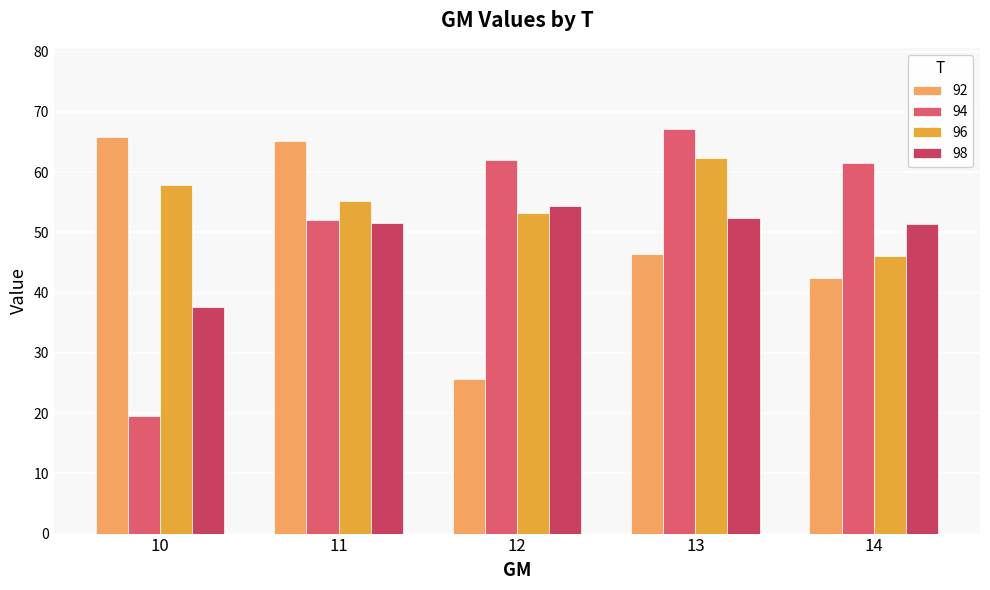

Rank the series by their maximum value, from highest to lowest.

94, 92, 96, 98